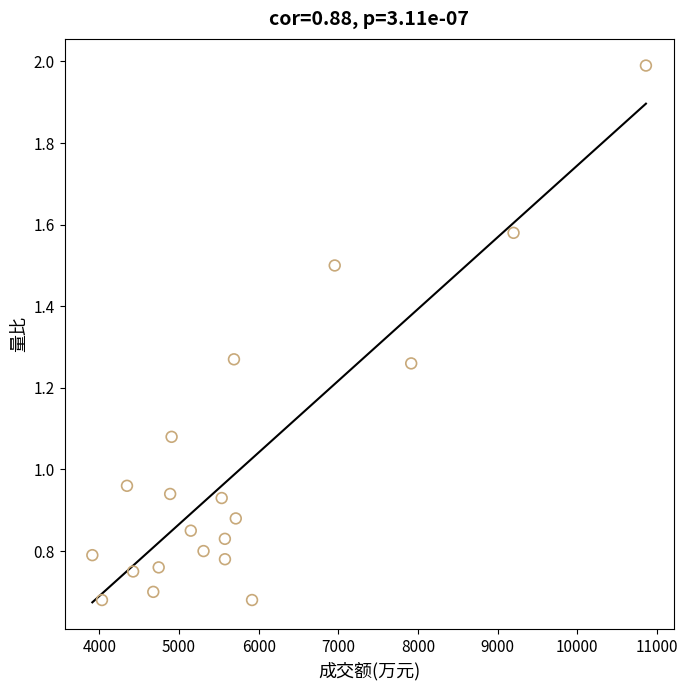

What is the range of X values (max minus min)?

6950.0